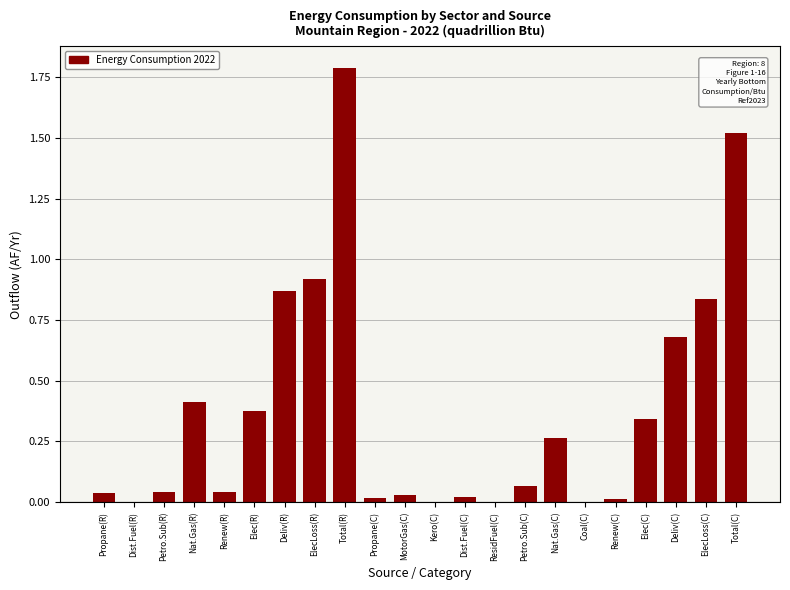

What is the sum of all values?

8.3